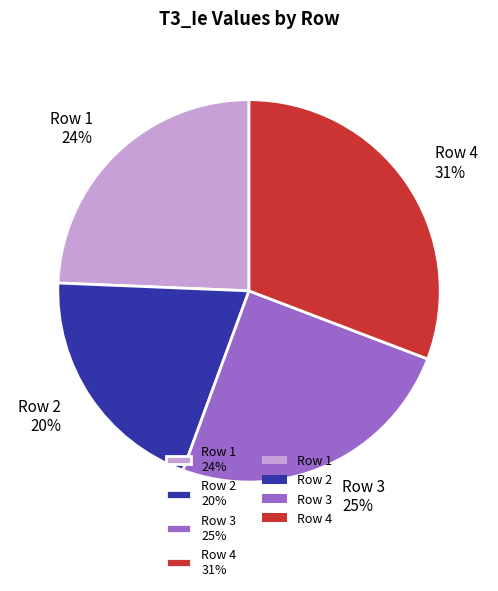

How many segments does this pie chart have?

4